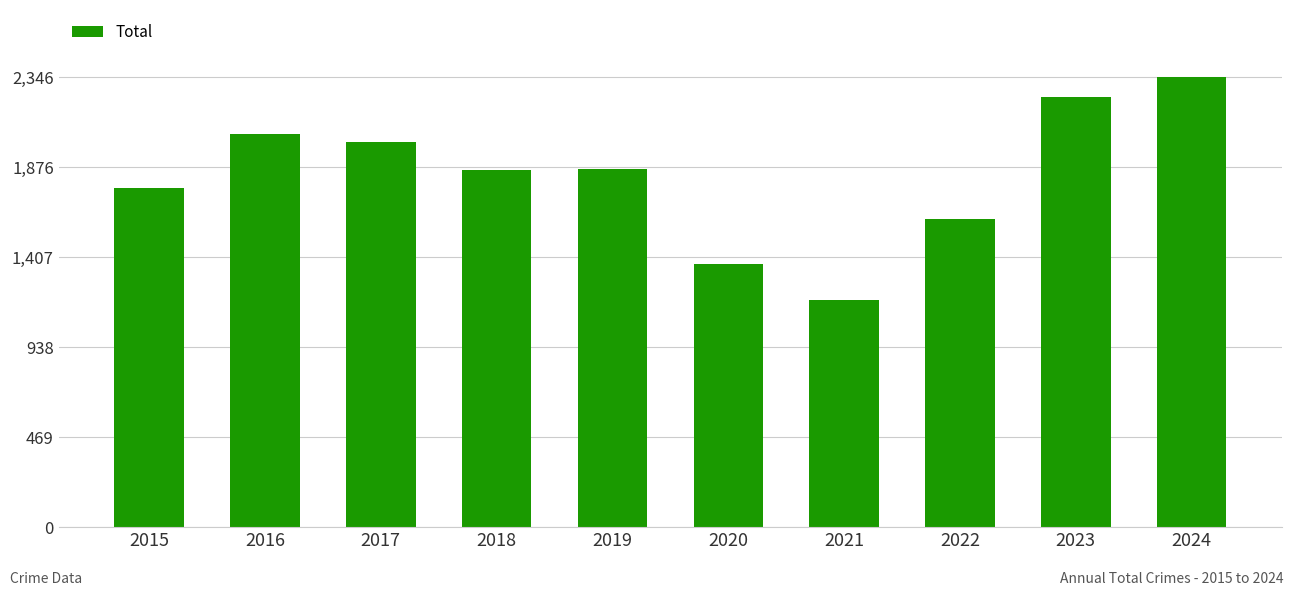

Is it true that the value at 2015 is 1768?

True